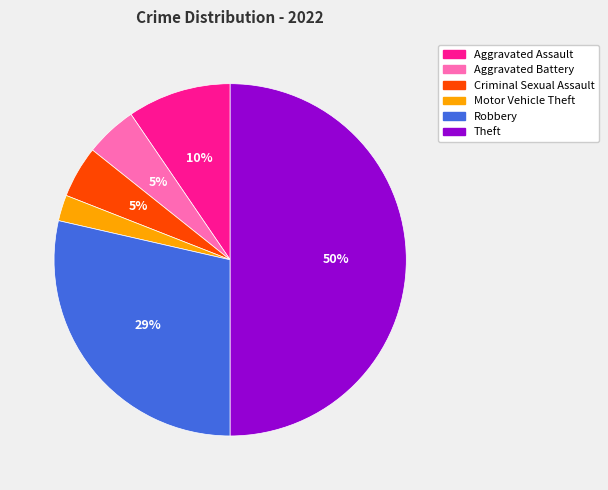

The Aggravated Battery slice represents 5% of the pie. True or false?

True